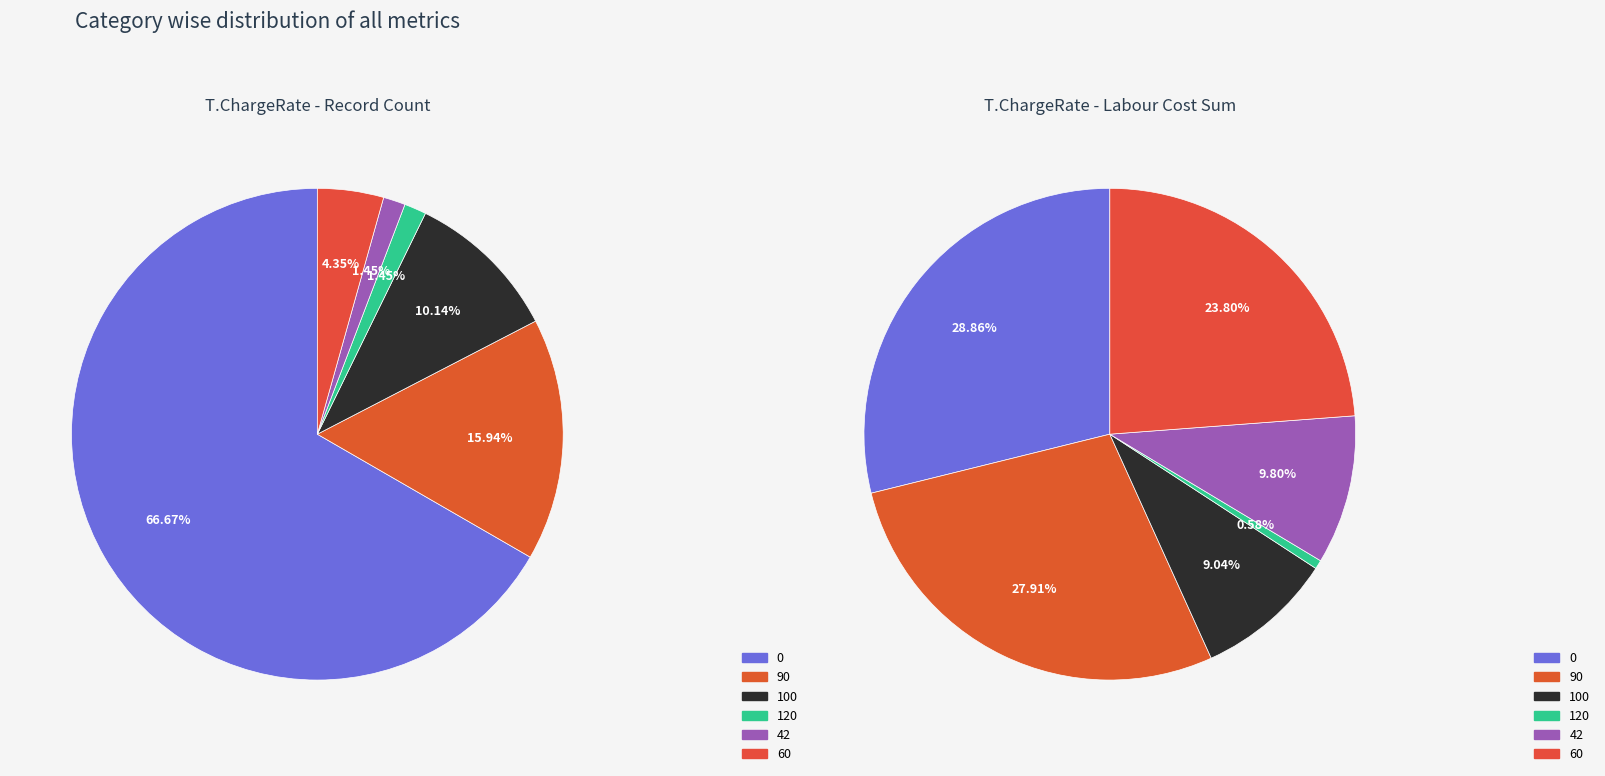

Count the number of slices in the pie.

6